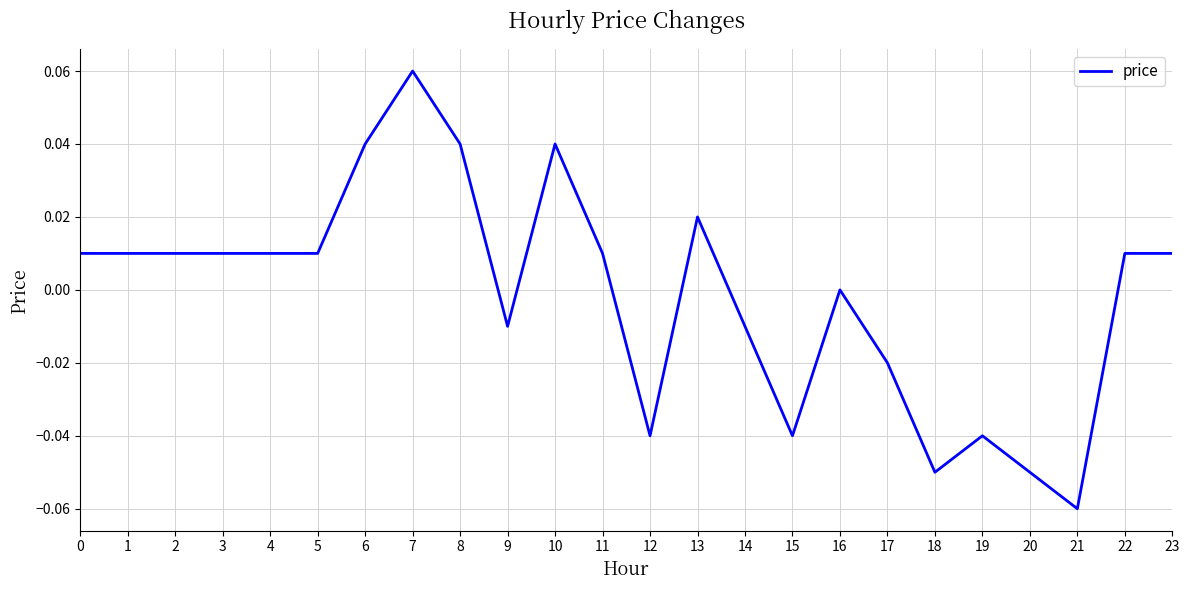

Which has a higher value, 17 or 3?

3